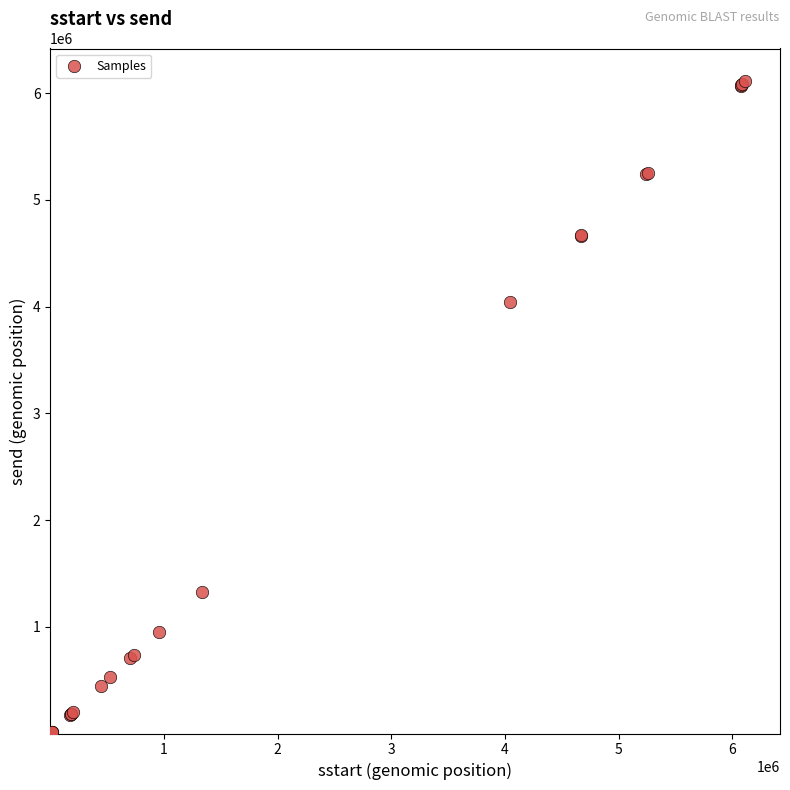

What Y value in the scatter plot is closest to 3062768?

4041354